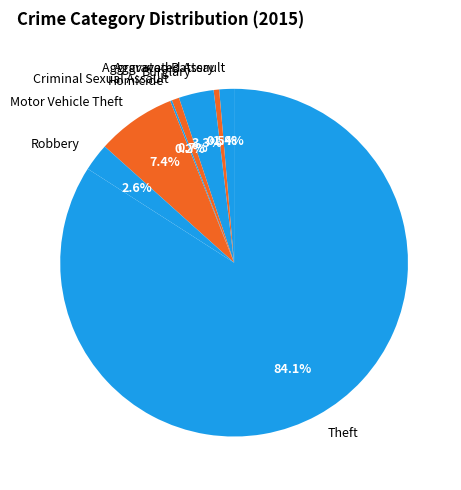

To the nearest percent, what percentage of the pie is Robbery?

3%